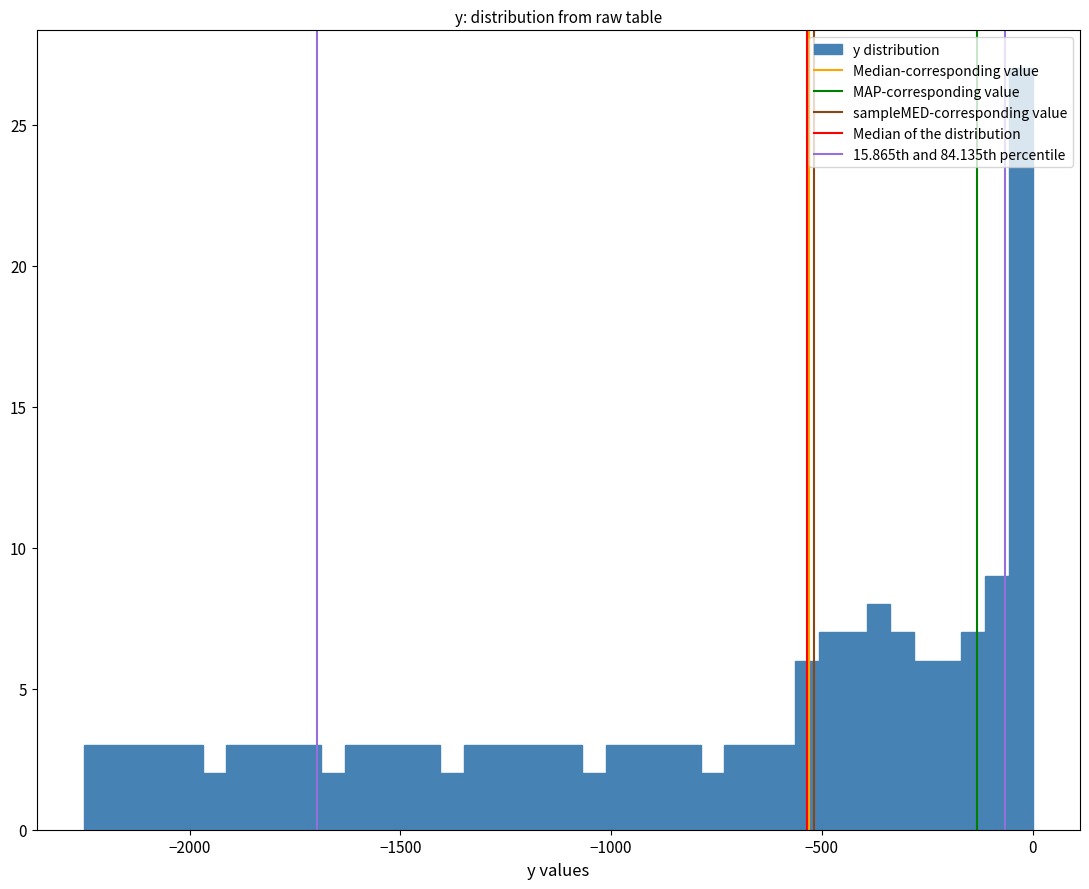

Read against the x-axis, roughly where is the centre of the tallest bar?

-50